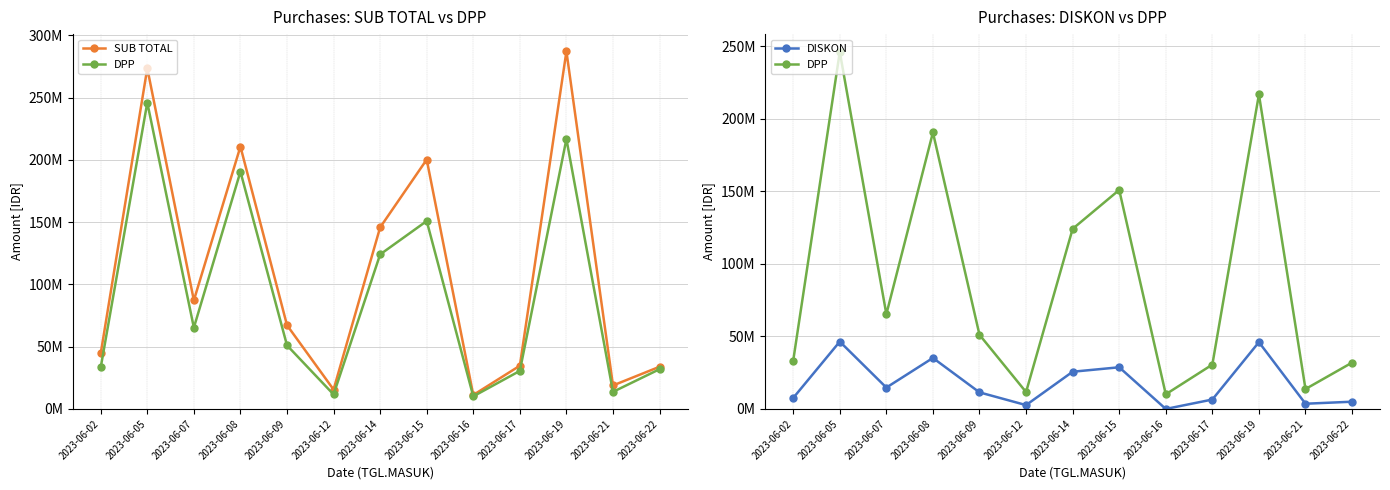

At which category does the chart reach its peak across all series?

2023-06-19